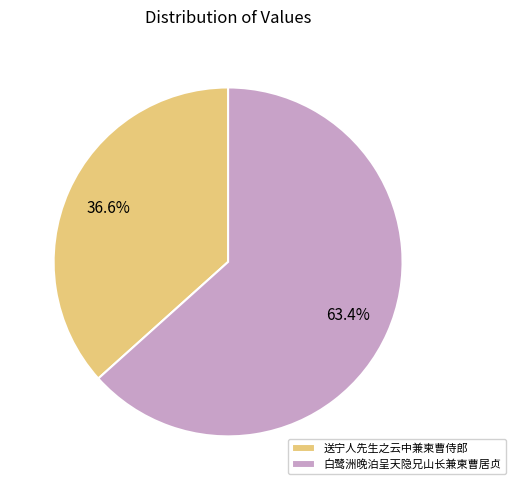

What is the smallest slice in the pie chart?

送宁人先生之云中兼柬曹侍郎